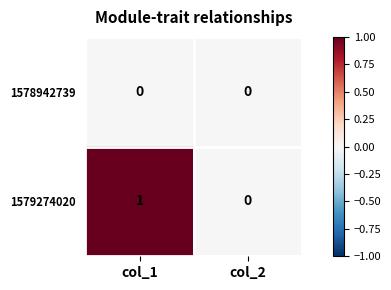

Reading left to right, what are all the values shown in this chart?

1578942739: 0	0
1579274020: 1	0